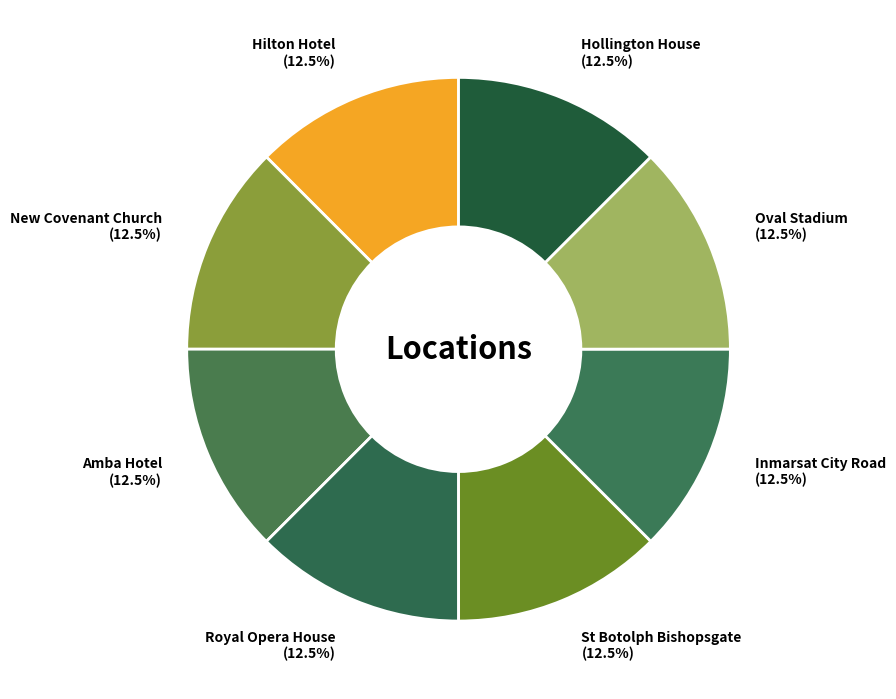

What is the total percentage of New Covenant Church and Oval Stadium?

25.0%